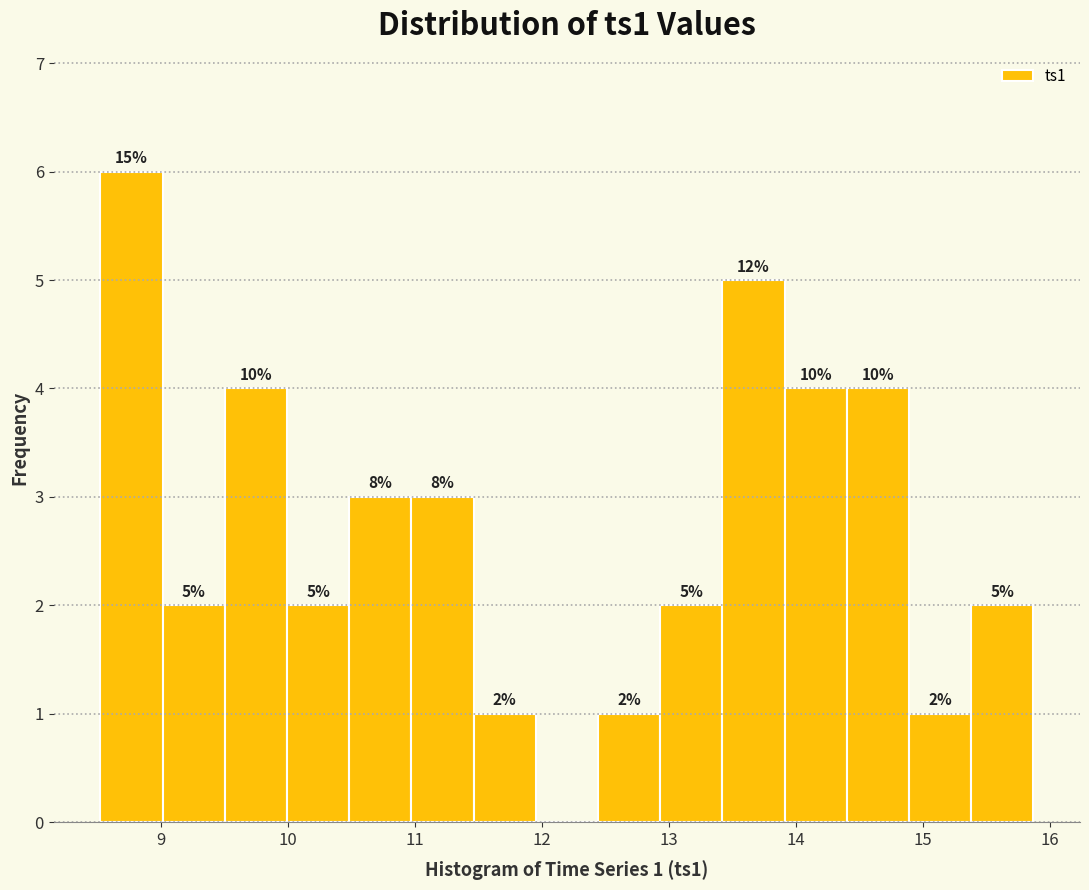

Over which range of the x-axis is the bar tallest?

8.5 to 9.0